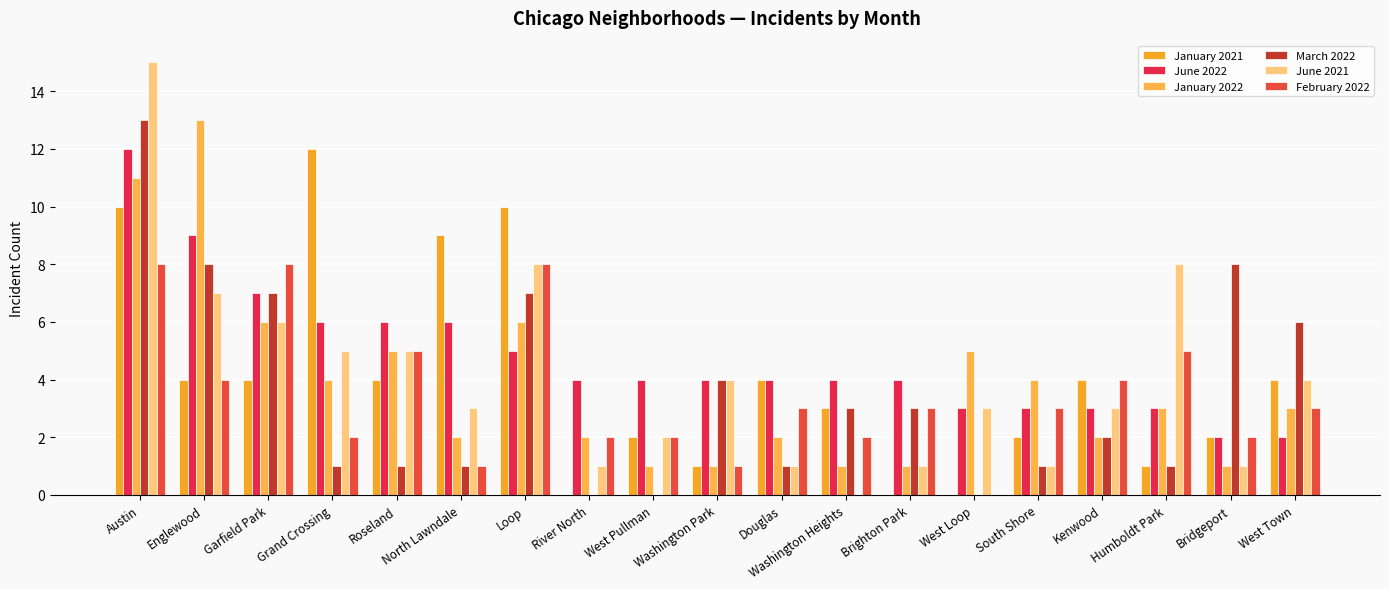

Are the bars horizontal?

No